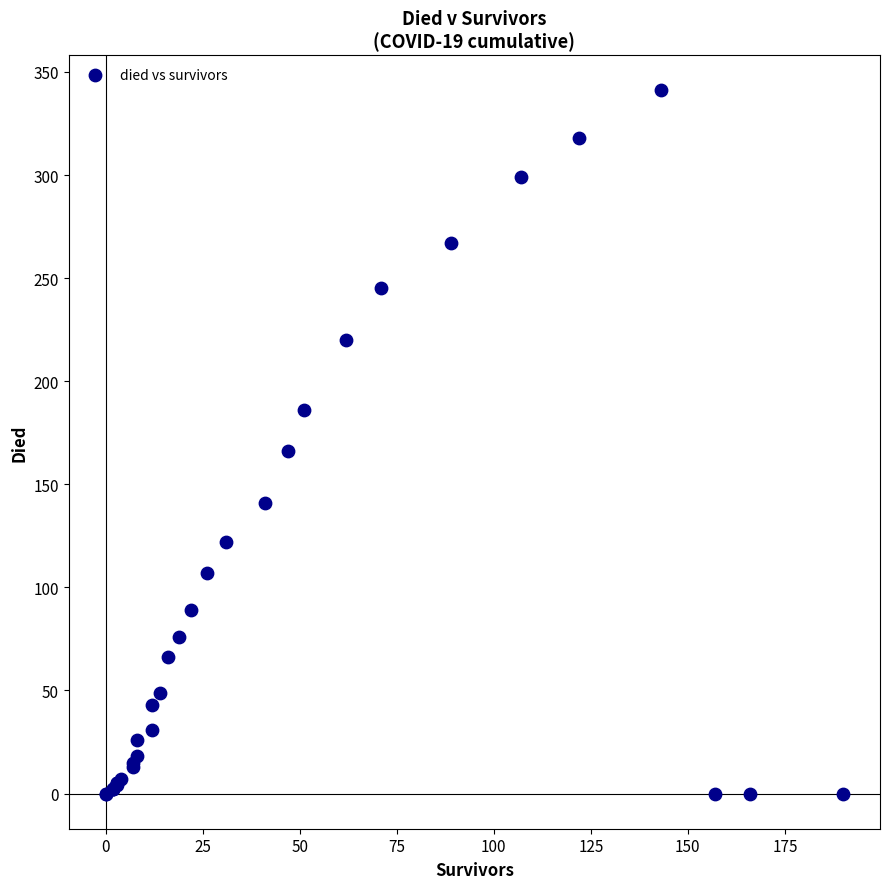

What Y value in the scatter plot is closest to 170?

166